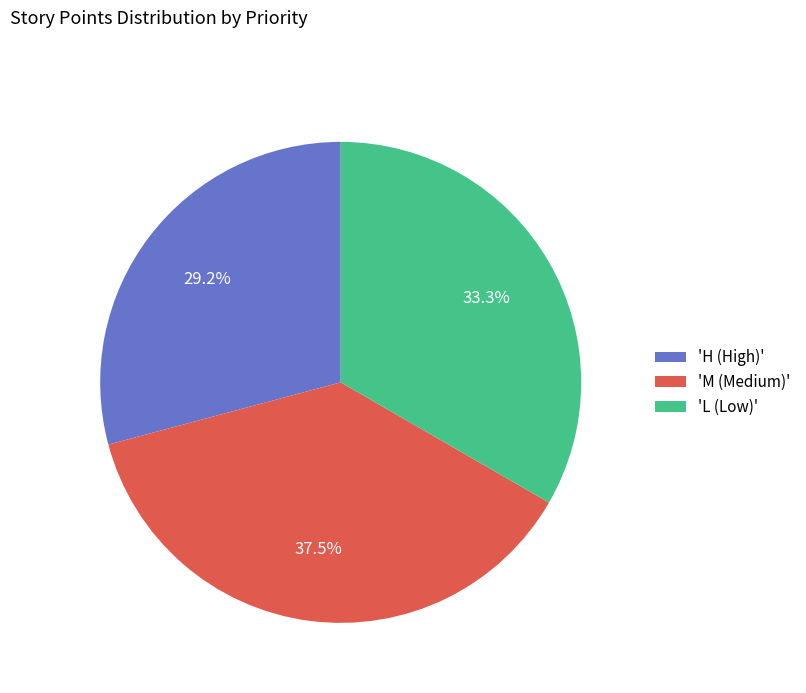

Is there any slice that represents more than half of the pie?

No